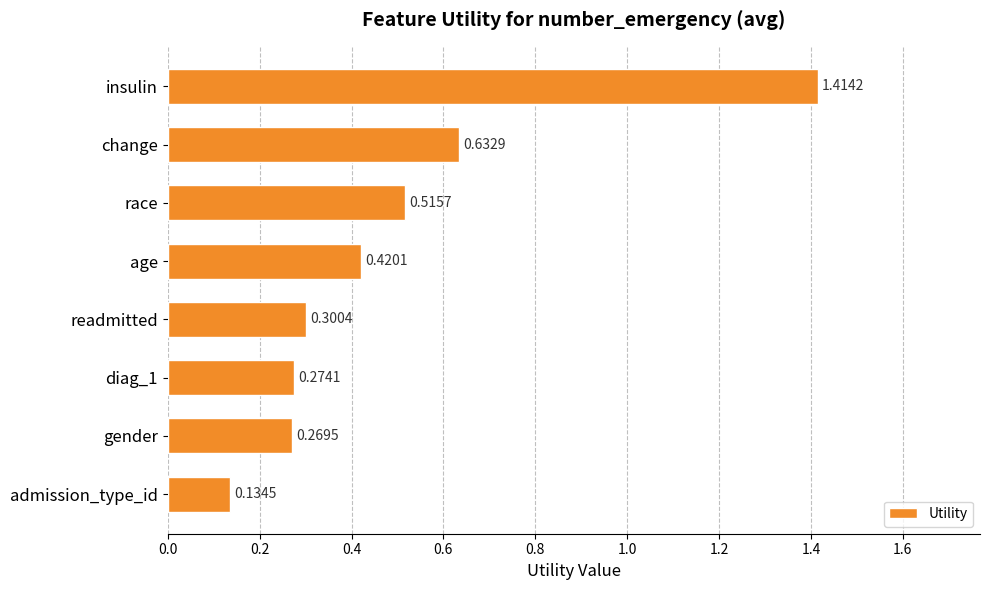

Which category has the highest value across all series?

insulin